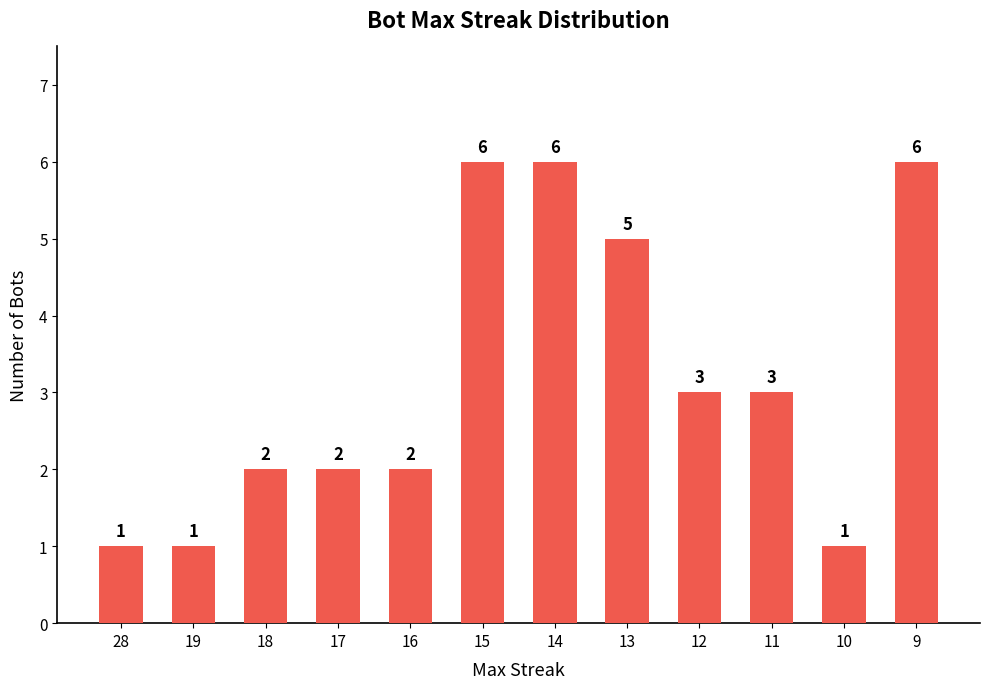

Approximately how many times larger is the value at 9 compared to 19?

6.0